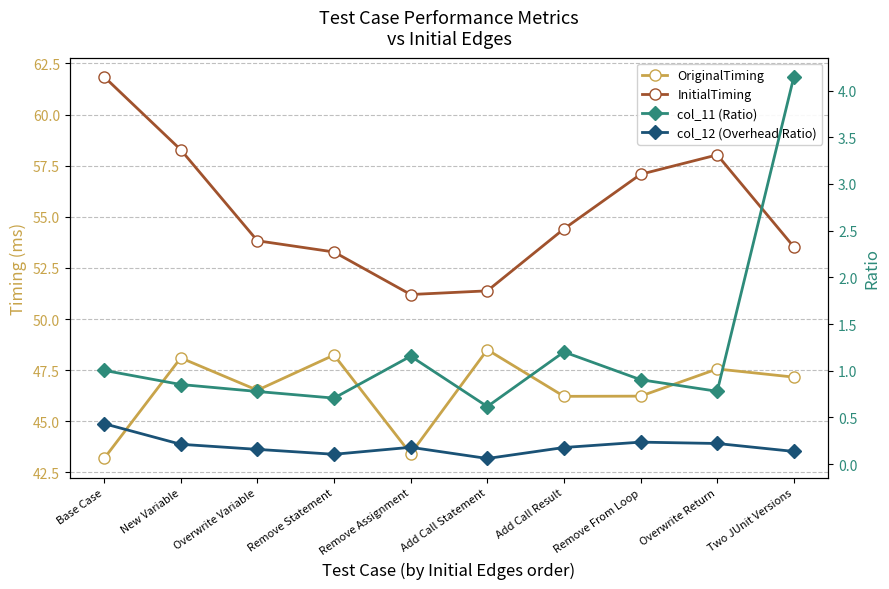

What is the total value across all series at Add Call Result?

102.0